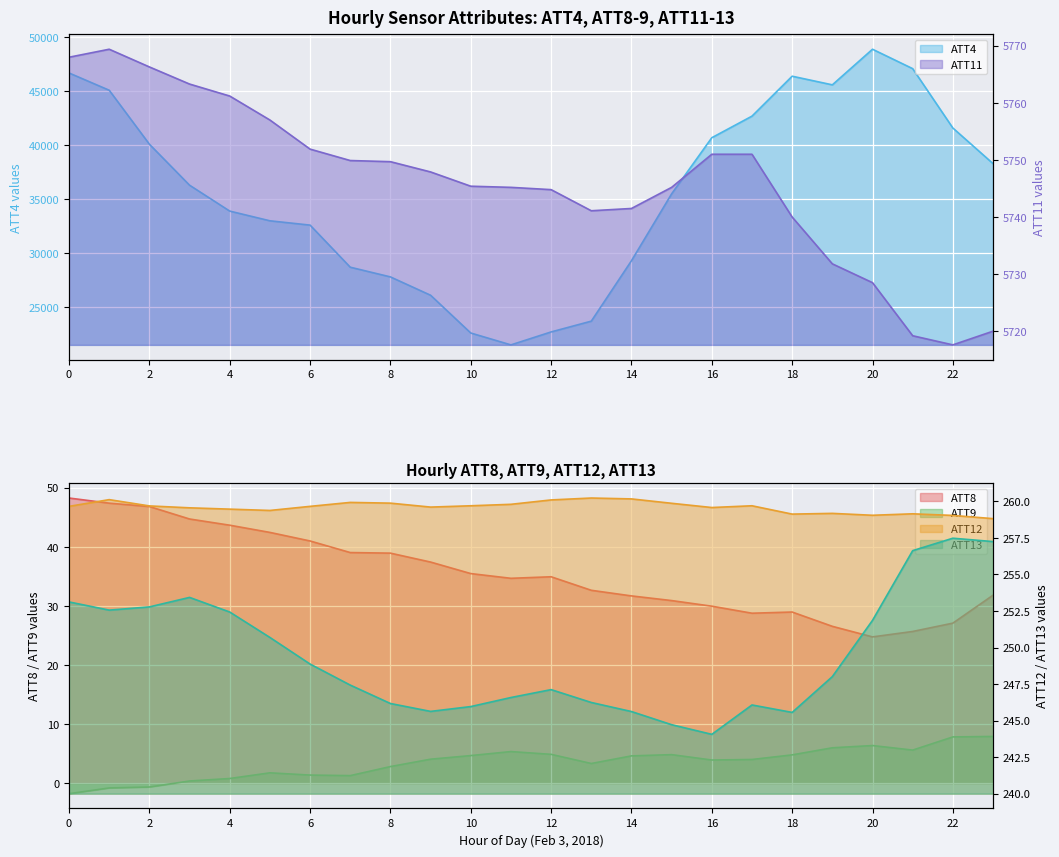

True or false: ATT8 has a value of 38.9 at 8.

True